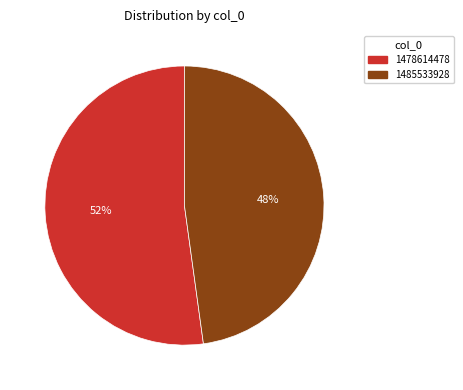

To the nearest percent, what is the average slice percentage?

50%